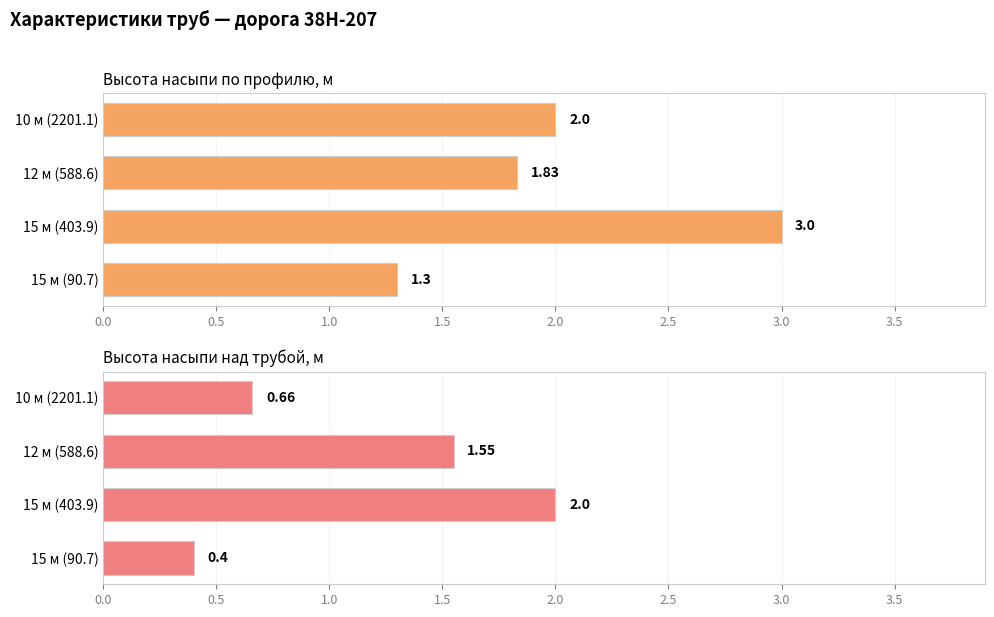

List the series in order of their overall mean, highest first.

Высота насыпи по профилю, м, Высота насыпи над трубой, м